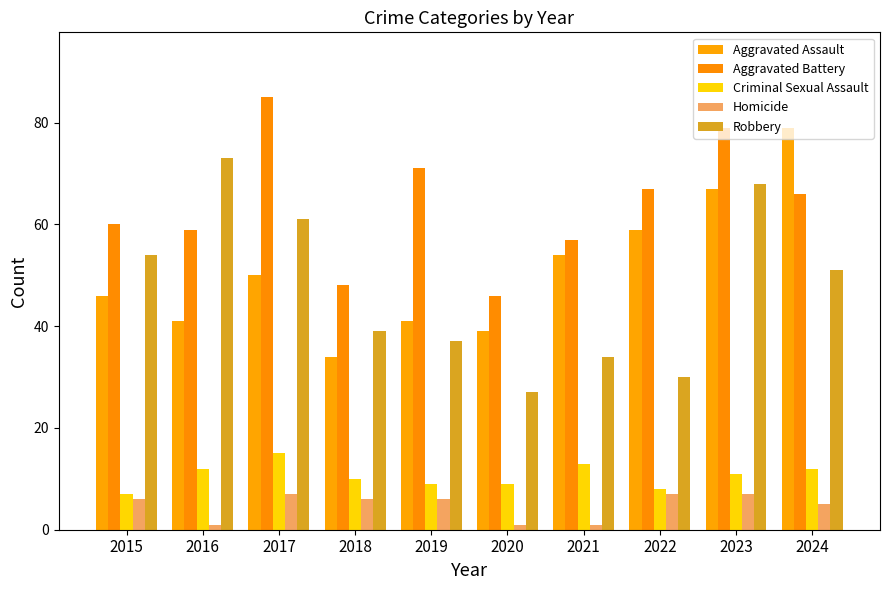

Reading right to left, list all the values displayed in this chart.

Aggravated Assault: 79	67	59	54	39	41	34	50	41	46
Aggravated Battery: 66	79	67	57	46	71	48	85	59	60
Criminal Sexual Assault: 12	11	8	13	9	9	10	15	12	7
Homicide: 5	7	7	1	1	6	6	7	1	6
Robbery: 51	68	30	34	27	37	39	61	73	54